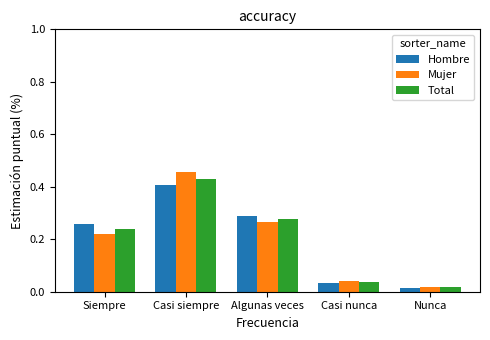

List the labels in order of Mujer value, smallest first.

Nunca, Casi nunca, Siempre, Algunas veces, Casi siempre